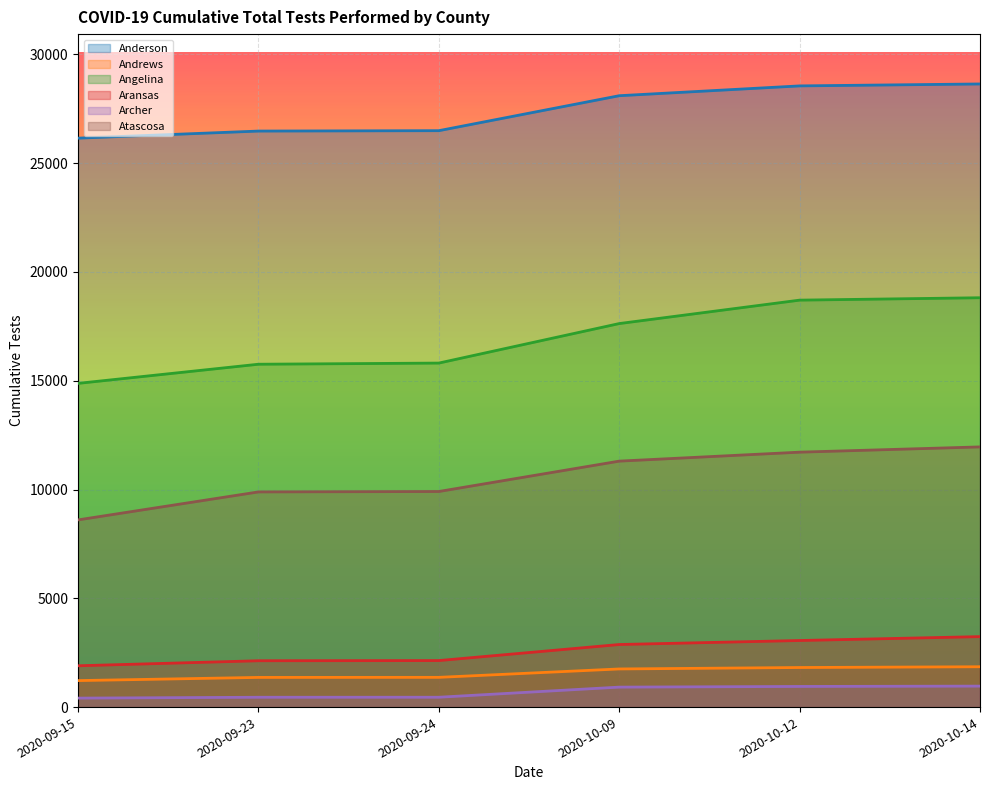

Reading left to right, transcribe all the data shown in this chart.

Anderson: 26150	26476	26494	28101	28552	28641
Andrews: 1218	1364	1367	1753	1819	1854
Angelina: 14879	15759	15812	17628	18705	18815
Aransas: 1899	2130	2138	2876	3060	3239
Archer: 413	452	453	918	949	964
Atascosa: 8604	9890	9909	11305	11717	11959